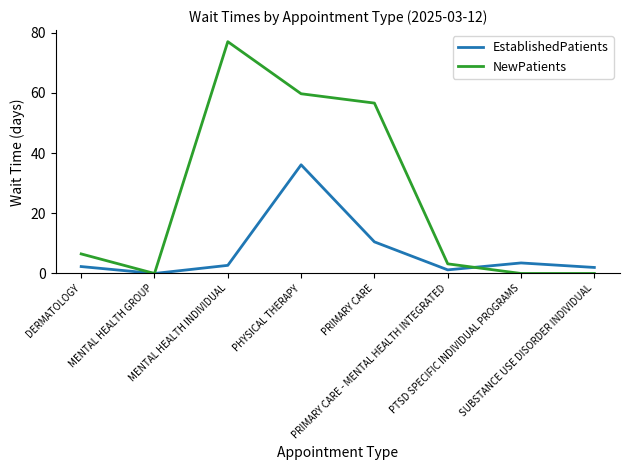

What is the highest value of the NewPatients series?

77.0